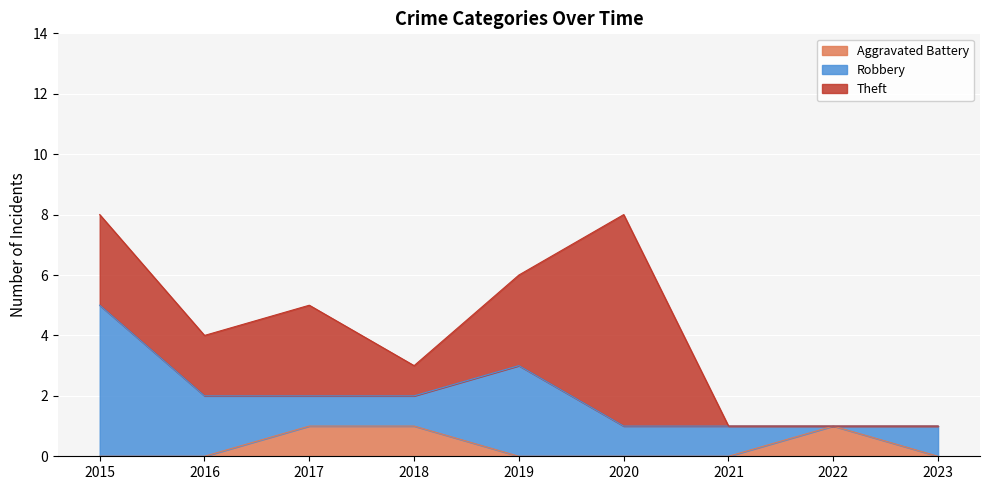

Between 2018 and 2022, which series saw the biggest shift?

Robbery